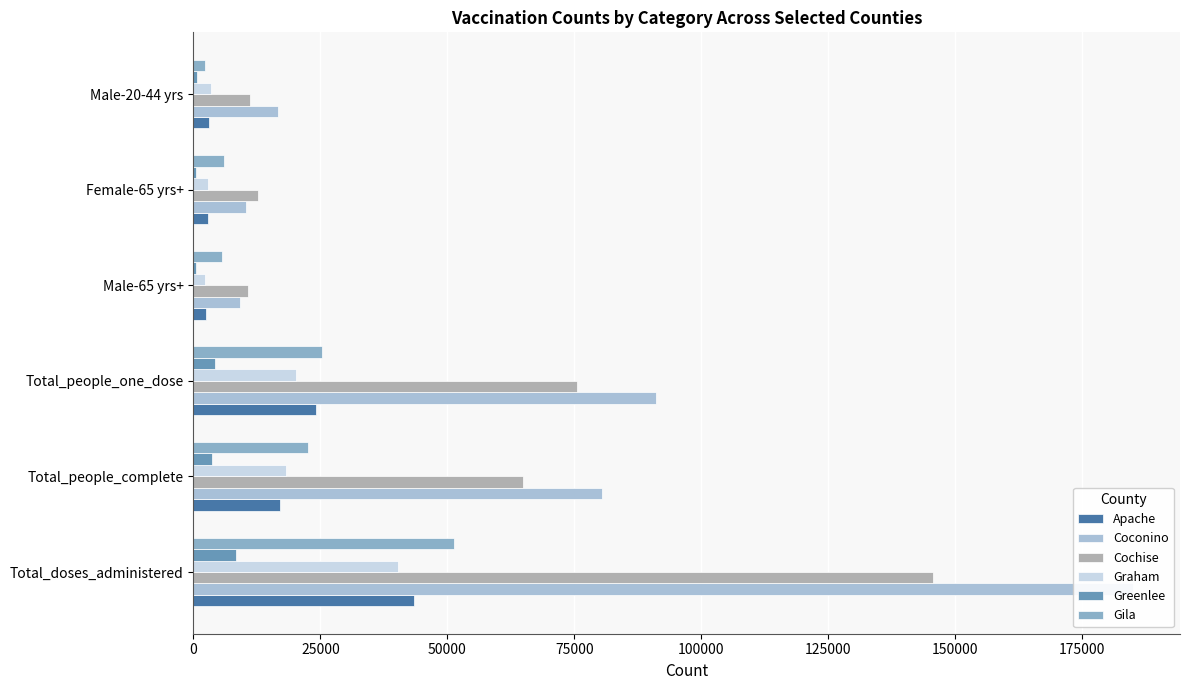

What is the lowest value of the Gila series?

2332